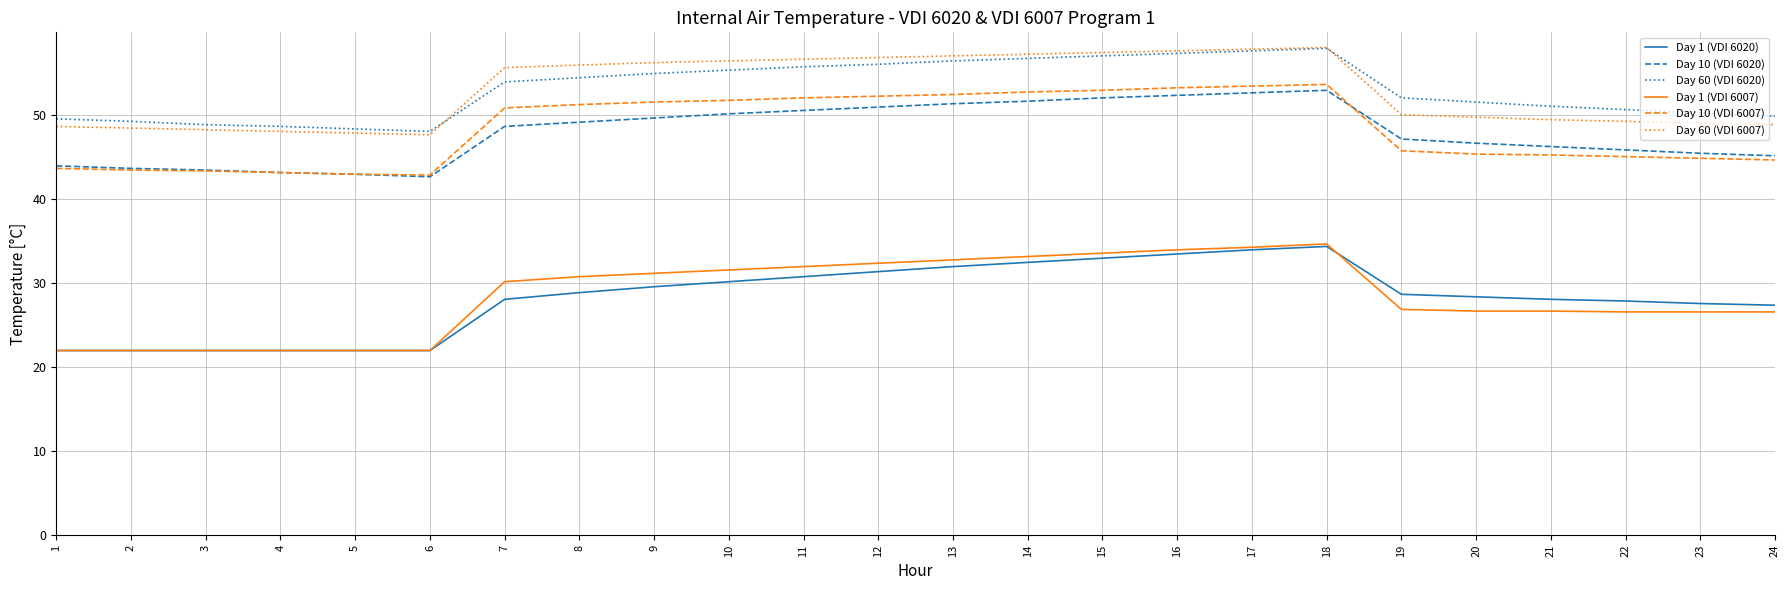

What is the sum of all Day 60 (VDI 6007) values?

1269.6